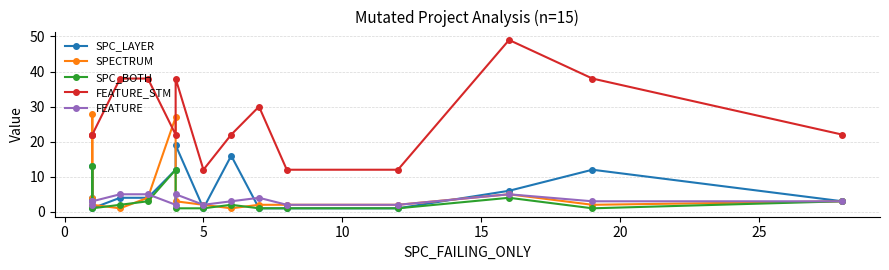

Does the chart display data point markers on the line(s)?

Yes